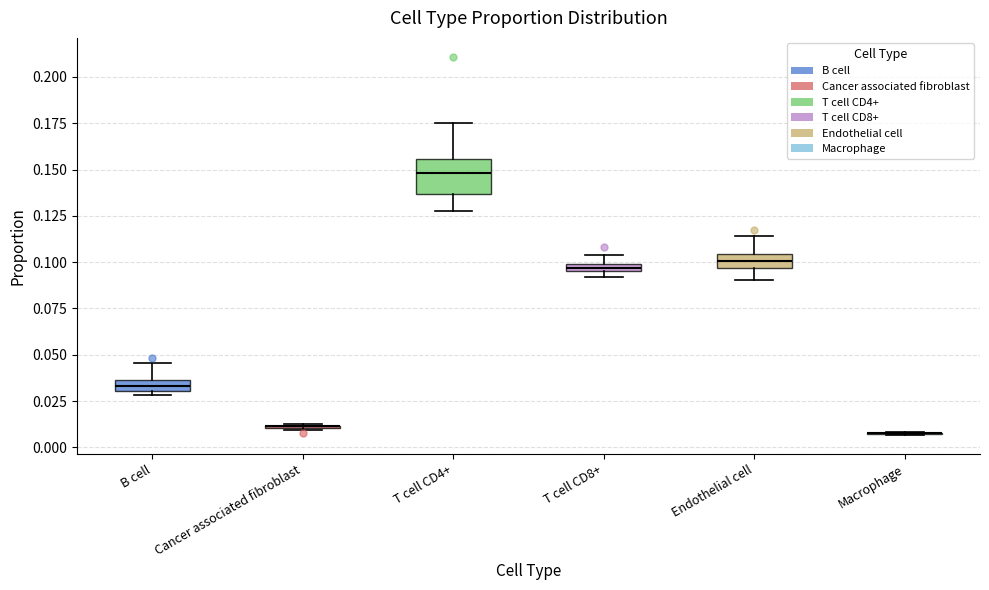

Which box is the tallest, from its lower edge to its upper edge?

T cell CD4+